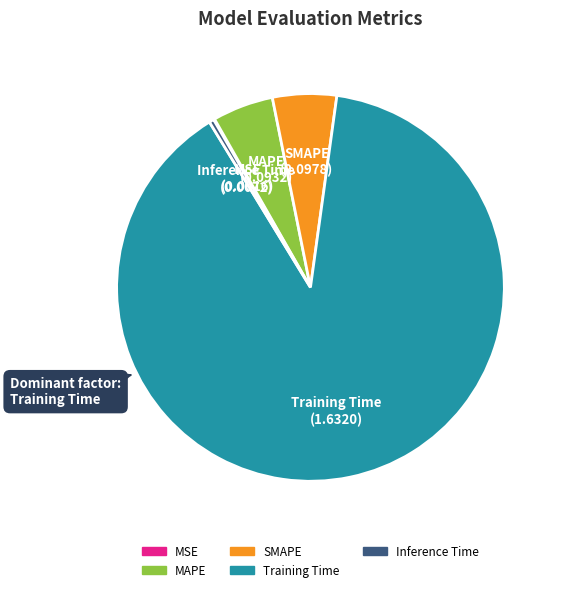

Which category has the biggest portion of the pie?

Training Time